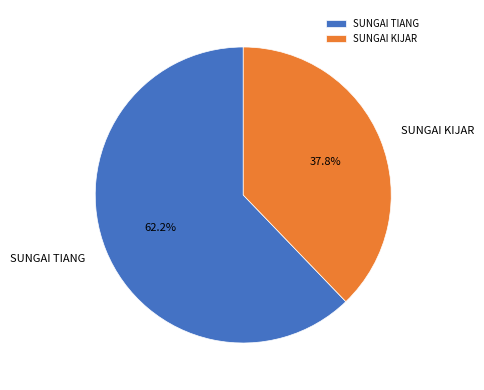

Is there a majority slice in this chart?

Yes